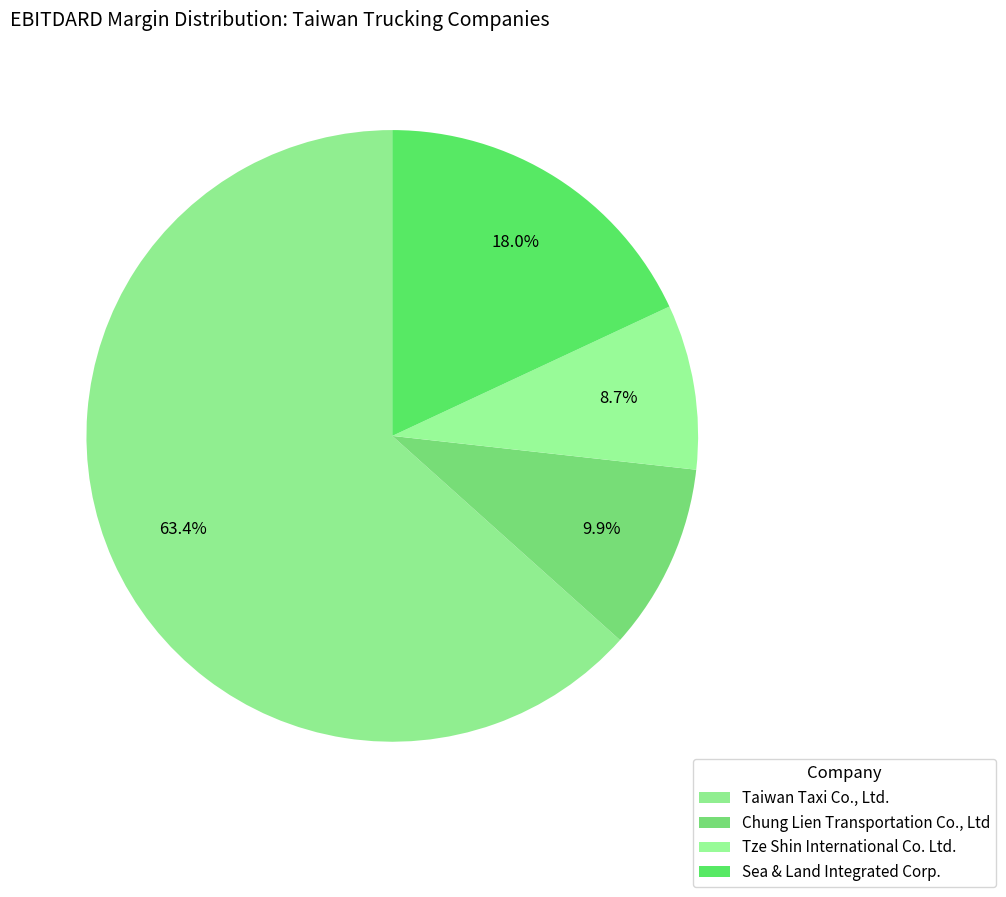

What is the smallest slice in the pie chart?

Tze Shin International Co. Ltd.